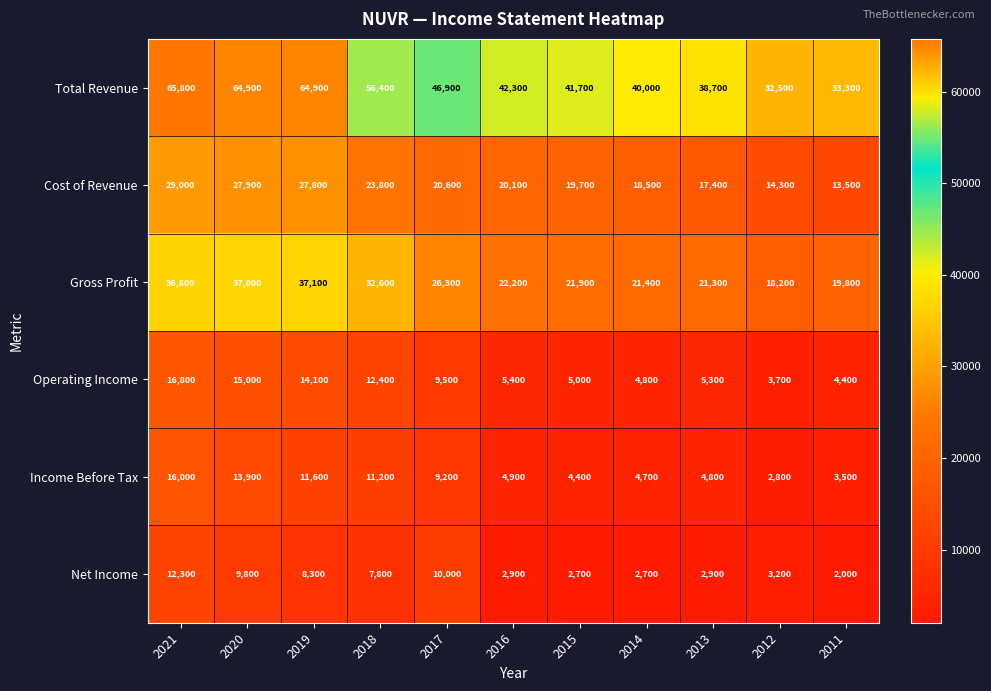

At how many categories does at least one series exceed 6753?

11